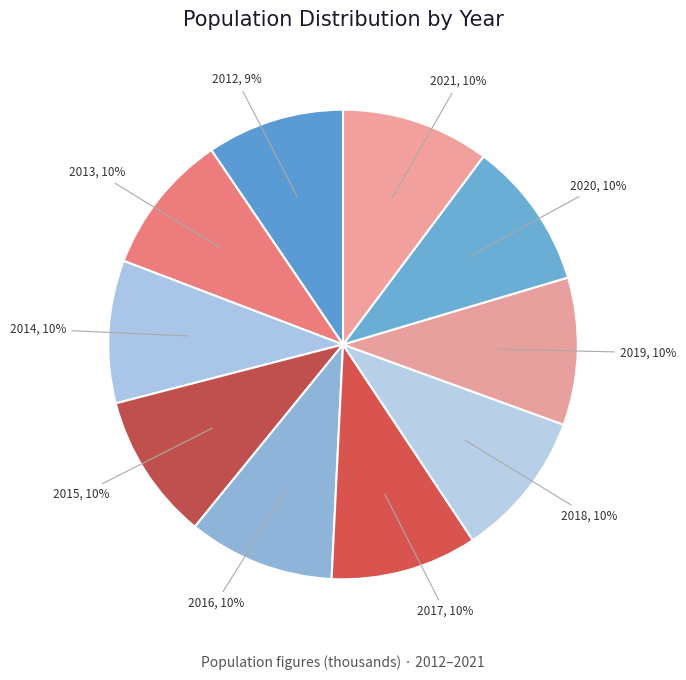

Do 2016 and 2014 together represent more than half of the pie?

No